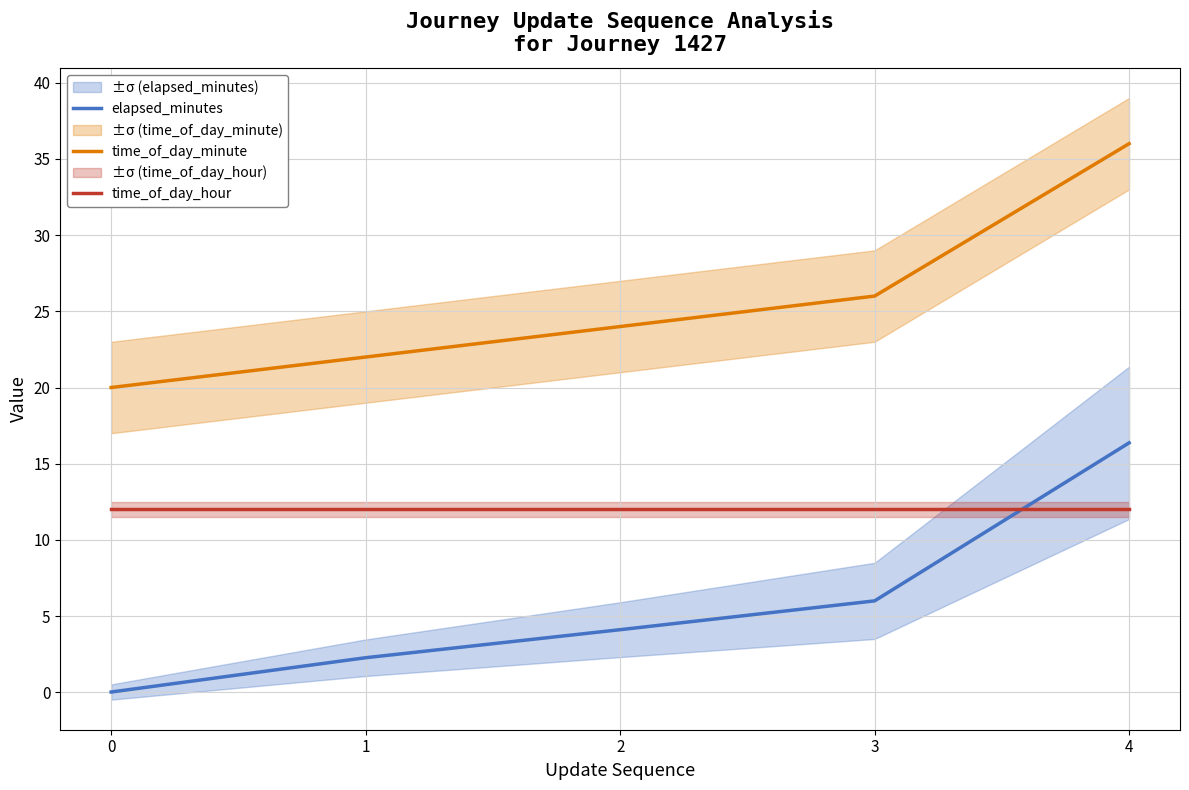

Reading left to right, extract all data points from this chart.

elapsed_minutes: 0=0.0	1=2.3	2=4.1	3=6.0	4=16.4
time_of_day_minute: 0=20.0	1=22.0	2=24.0	3=26.0	4=36.0
time_of_day_hour: 0=12.0	1=12.0	2=12.0	3=12.0	4=12.0